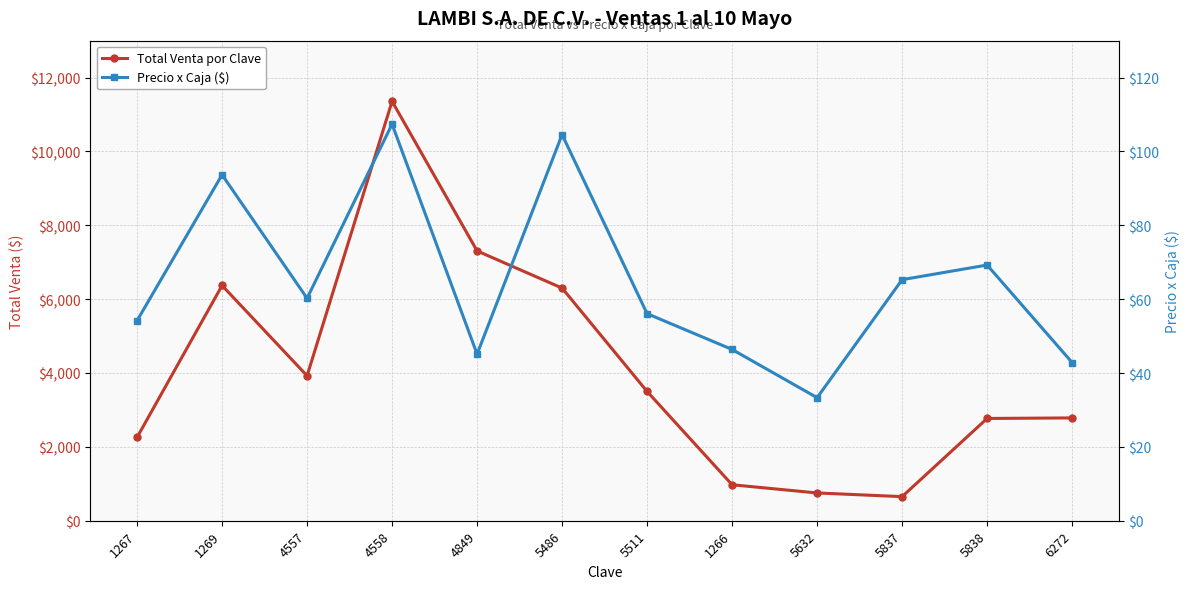

True or false: Total Venta por Clave and Precio x Caja ($) cross at least once.

False